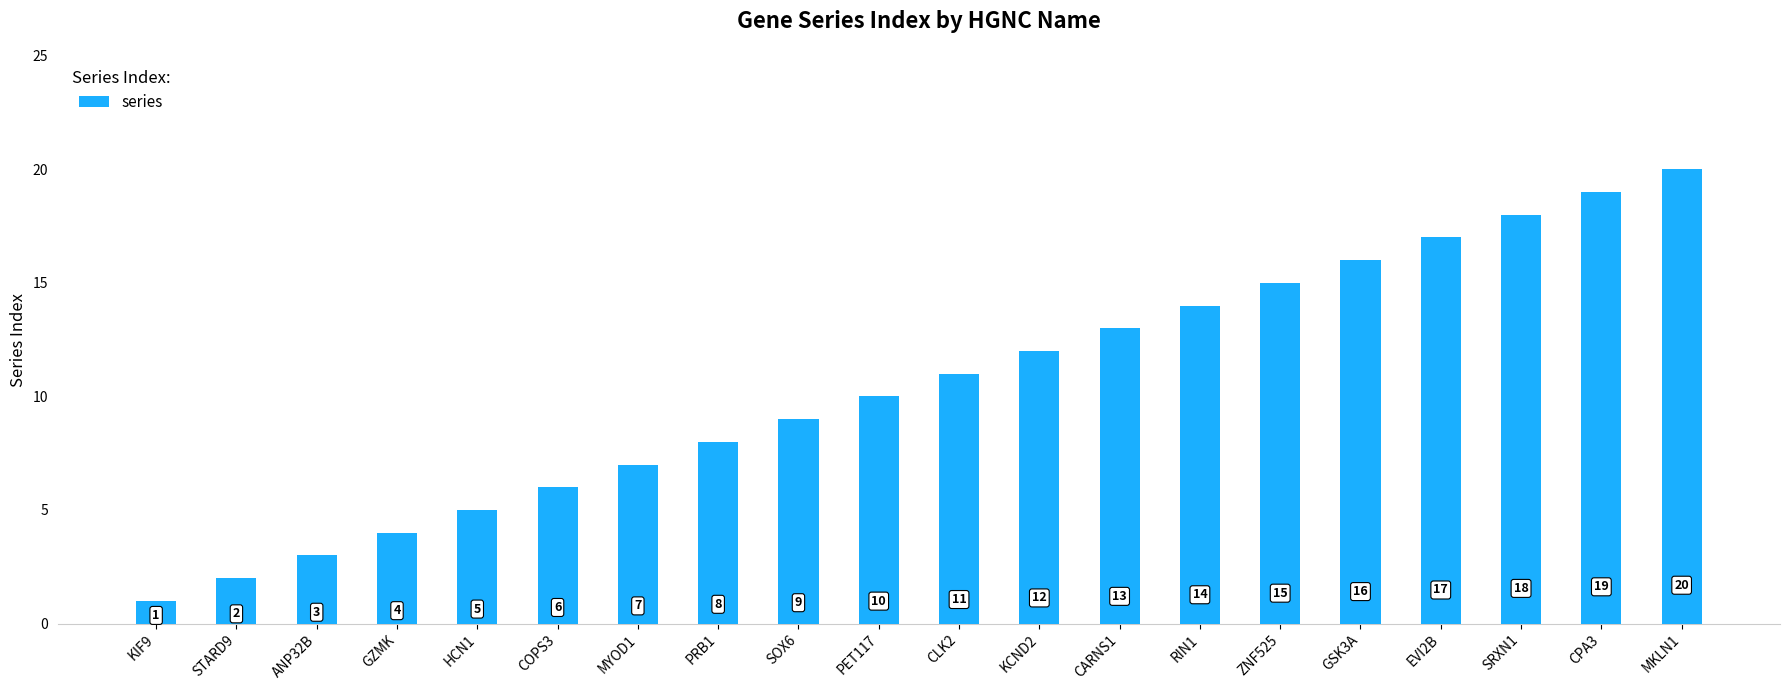

Count the number of categories in the chart.

20